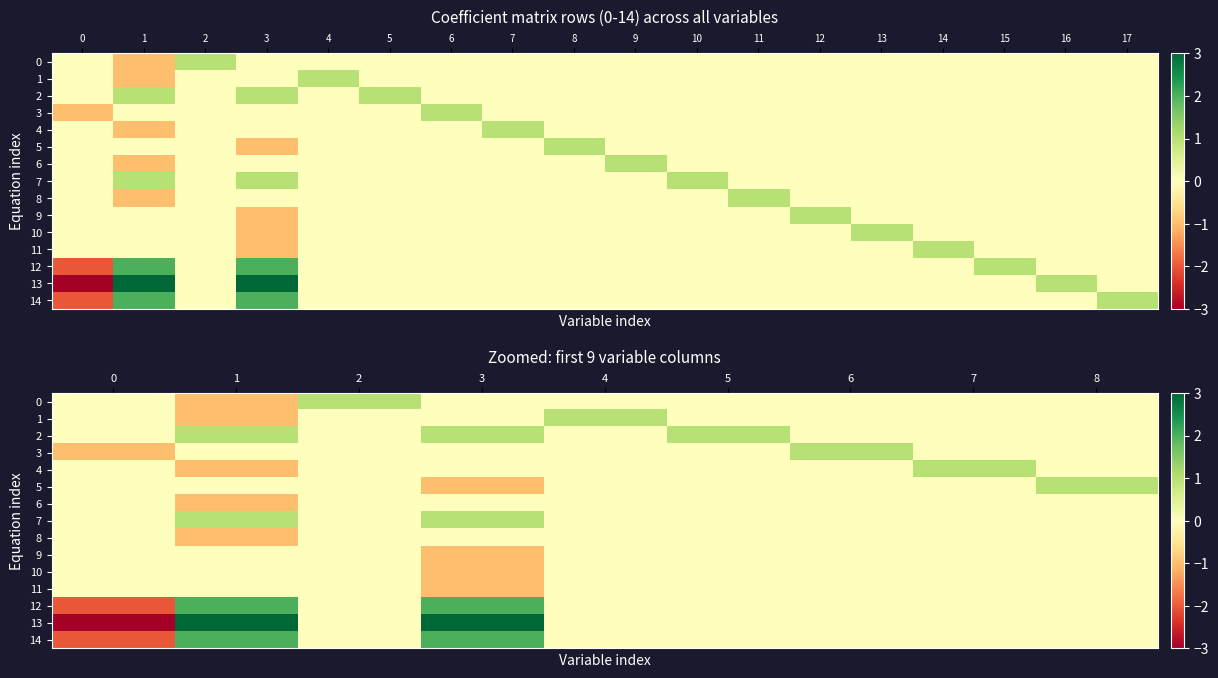

Count the number of categories in the chart.

9